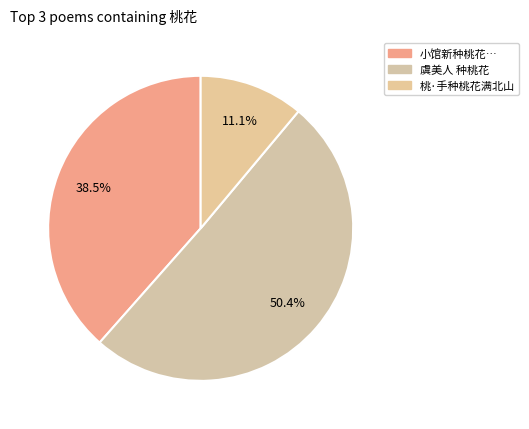

Rank the categories by value from highest to lowest.

虞美人 种桃花, 小馆新种桃花…, 桃·手种桃花满北山